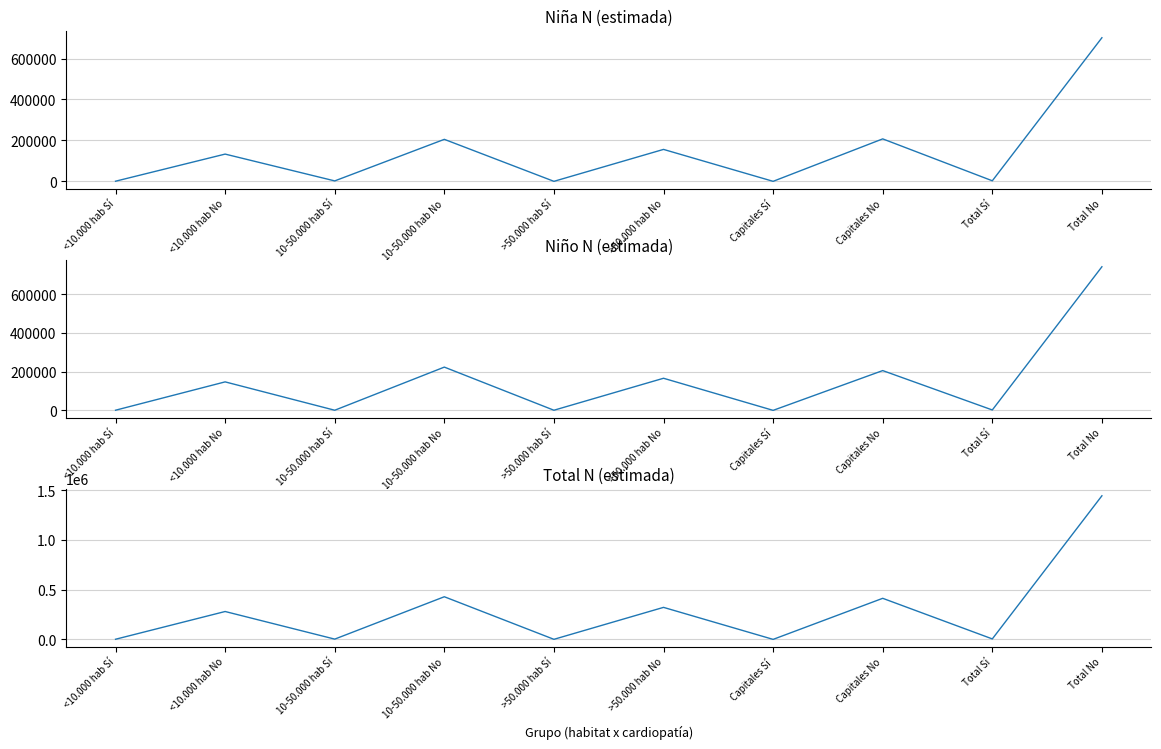

What is the difference between the Total N (estimada) values at <10.000 hab No and Total No?

1164100